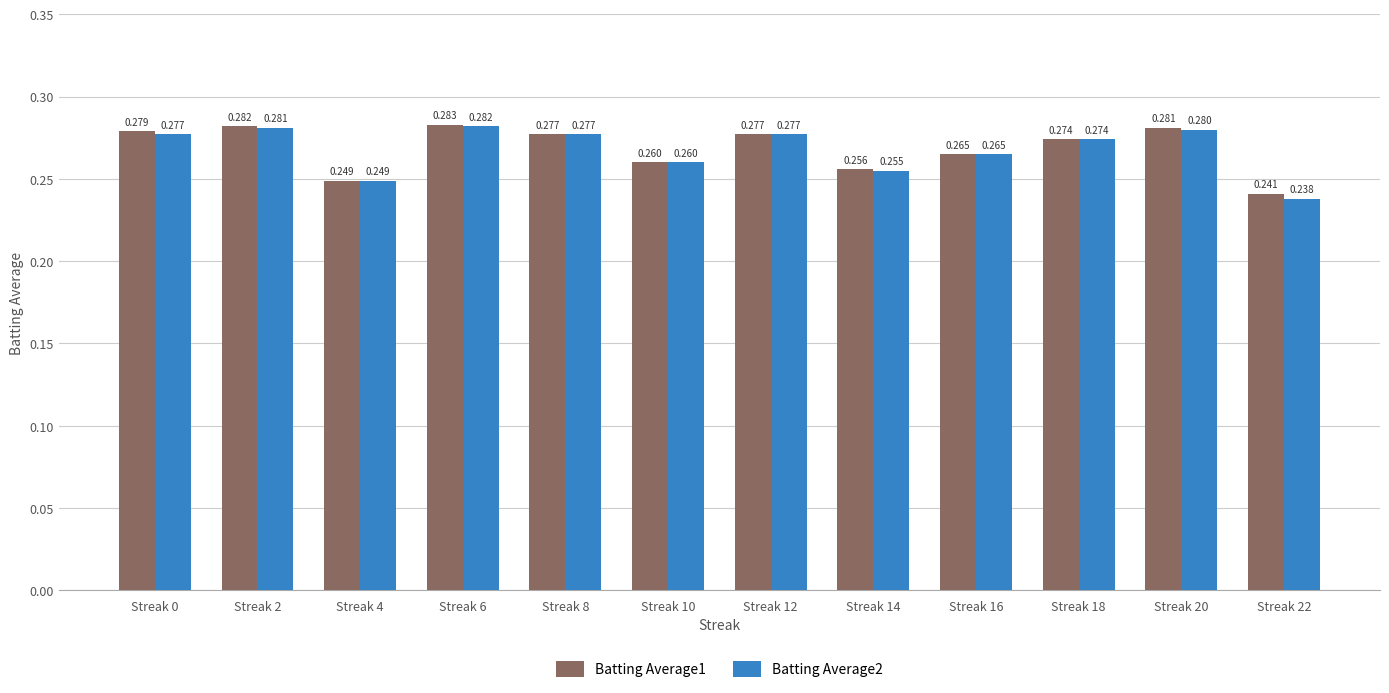

Between Streak 10 and Streak 14, which series saw the biggest shift?

Batting Average2